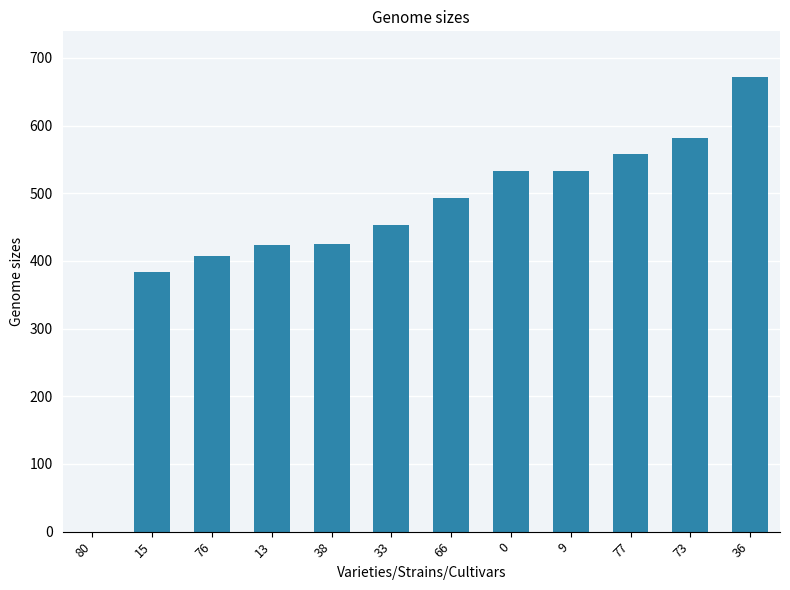

Count the number of categories in the chart.

12